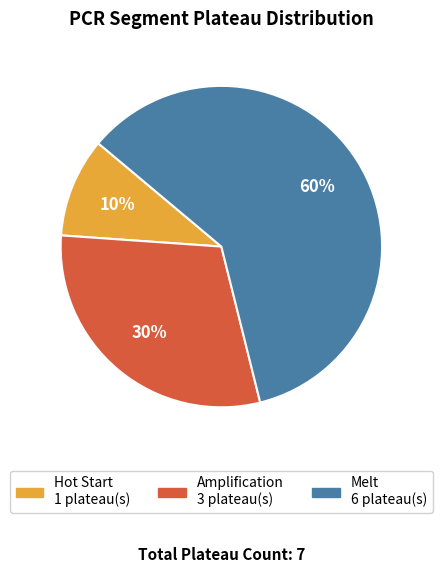

Is the sum of Hot Start and Amplification greater than half?

No